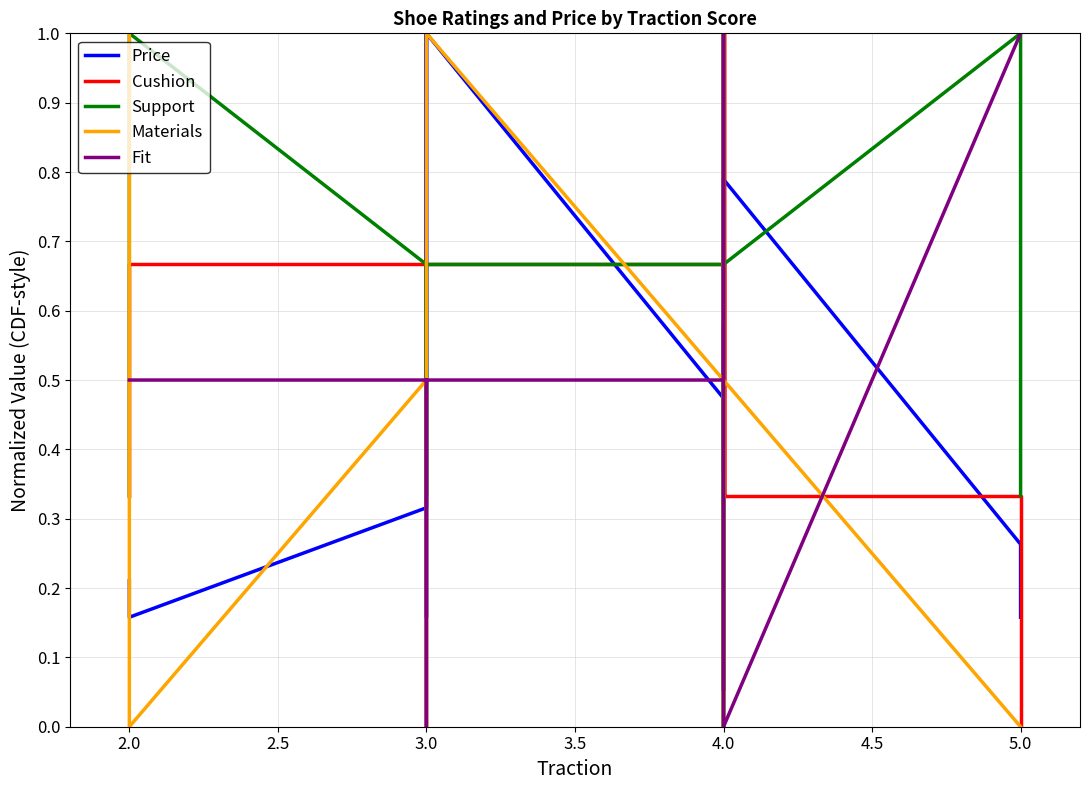

At which label is Materials closest to 0?

2.0